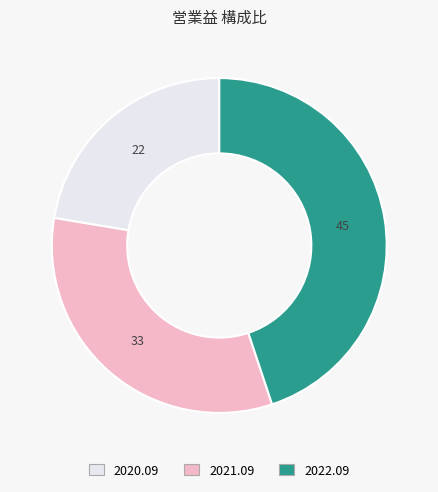

The 2021.09 slice represents 46% of the pie. True or false?

False